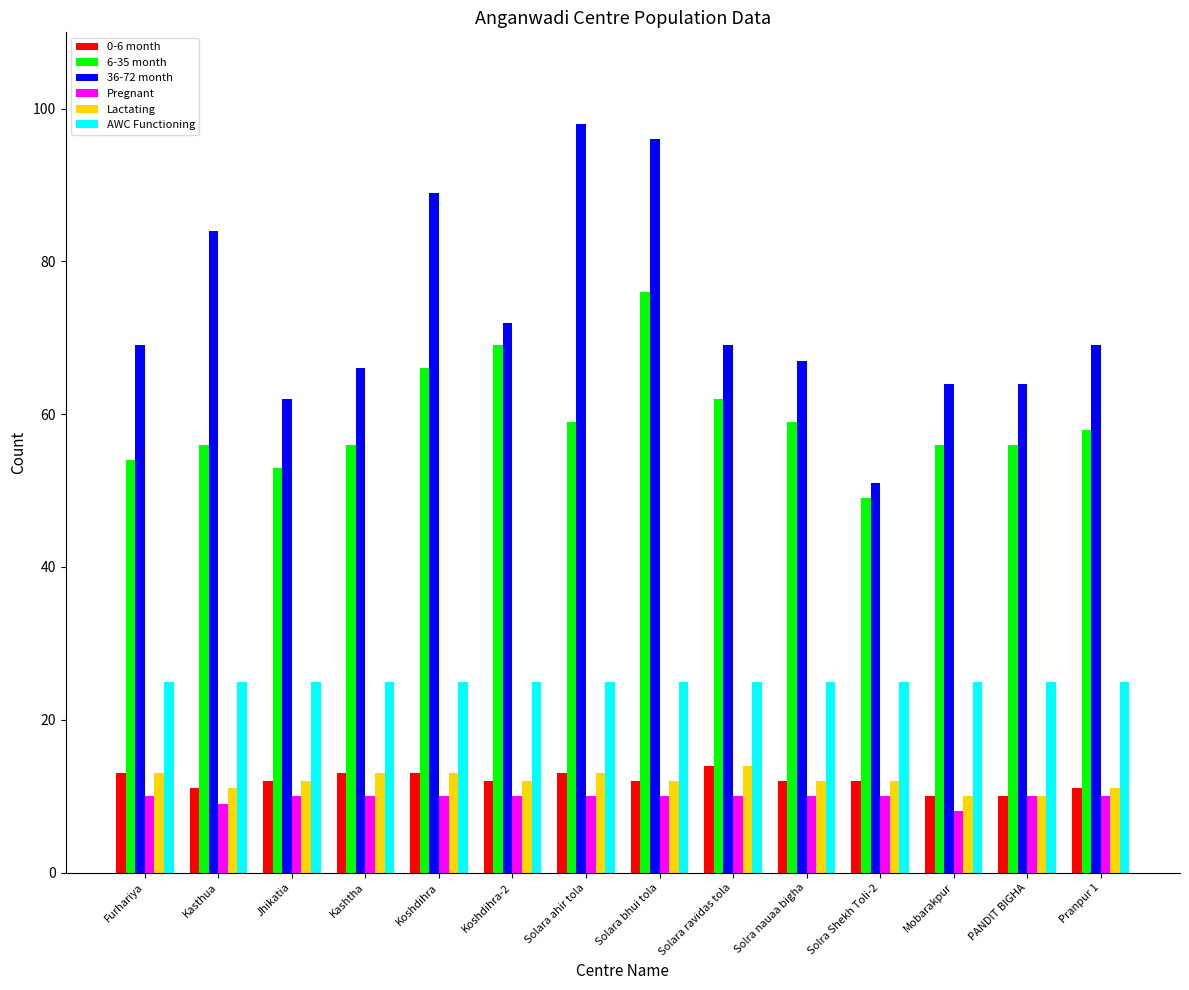

What is the lowest value of the Pregnant series?

8